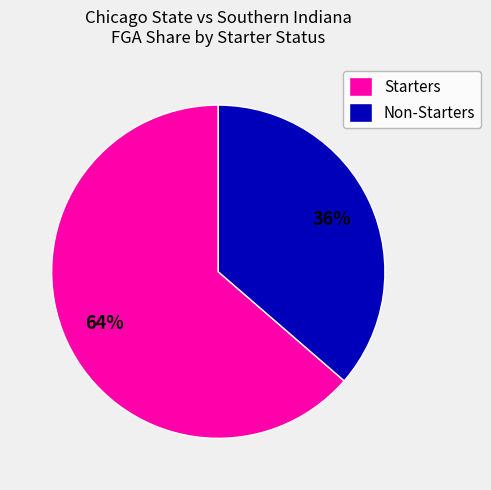

The Starters slice represents 64% of the pie. True or false?

True